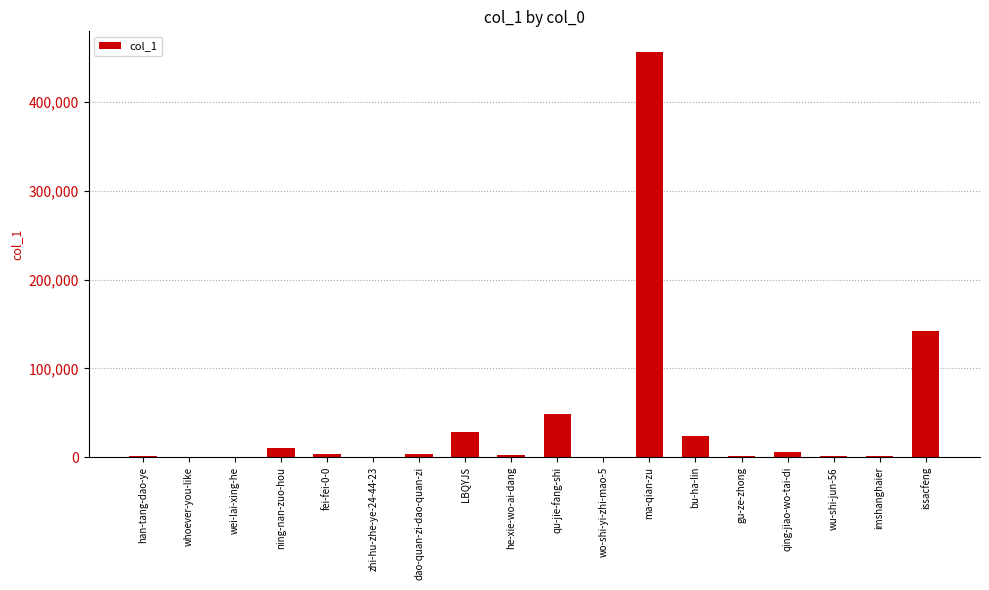

Approximately how many times larger is the value at imshanghaier compared to whoever-you-like?

4.7